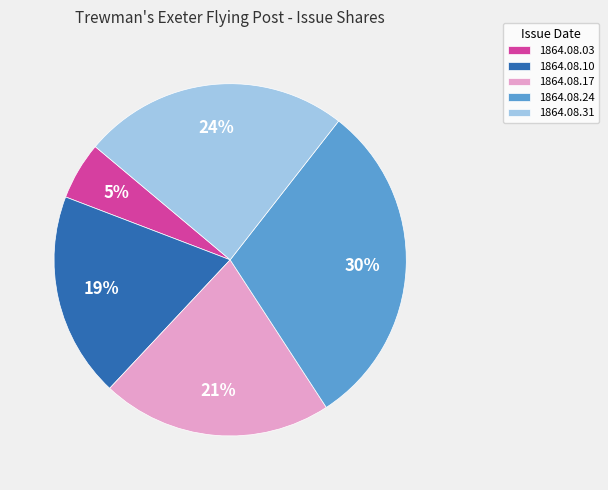

Count the number of slices in the pie.

5